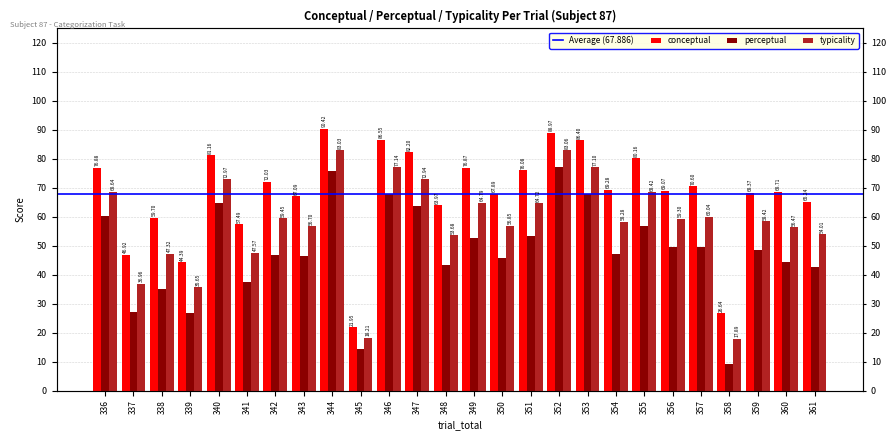

List the series in order of their peak value, highest first.

conceptual, typicality, perceptual